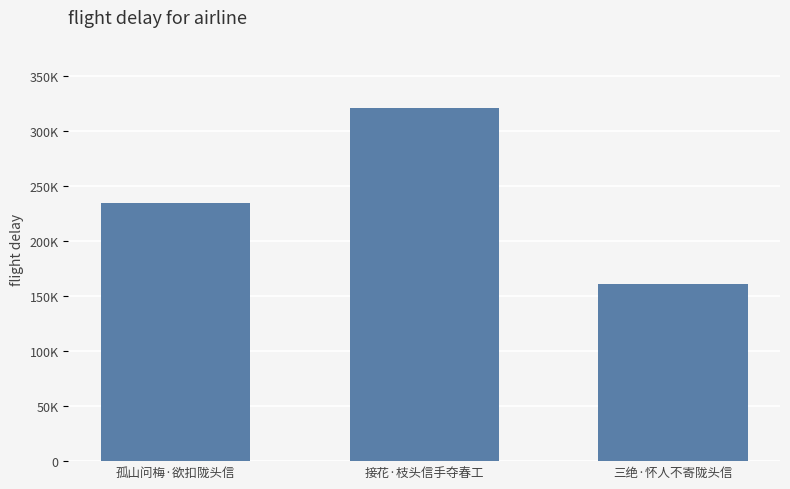

Which label corresponds to the largest value in the chart?

接花·枝头信手夺春工